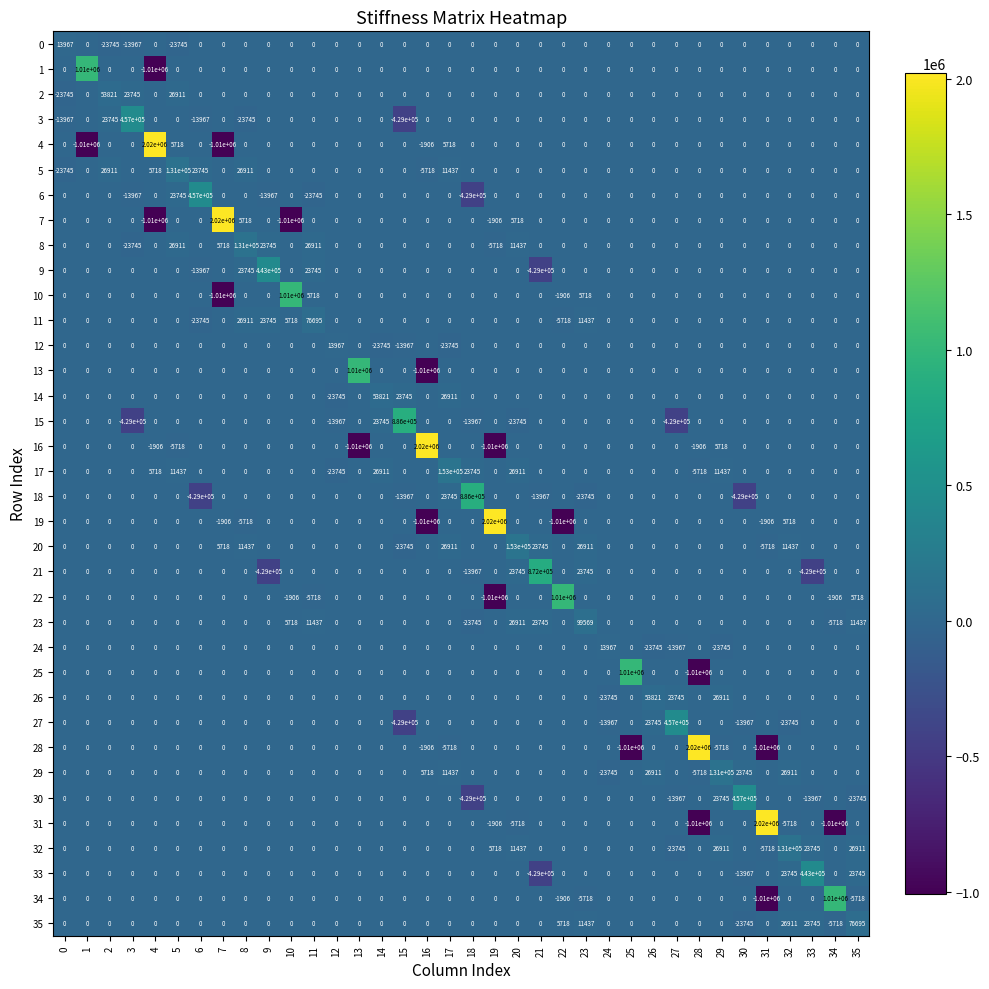

How many series are shown in this chart?

36